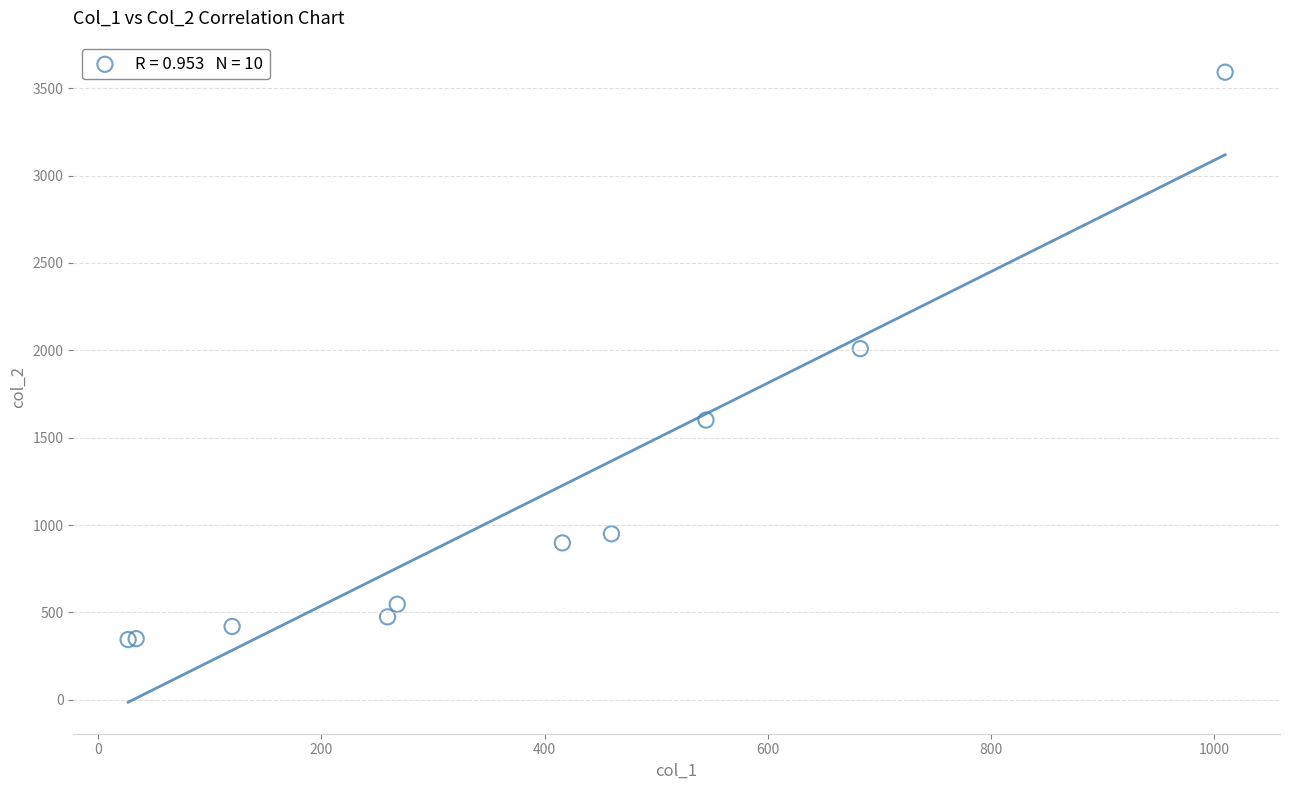

What Y value in the scatter plot is closest to 1968?

2009.3